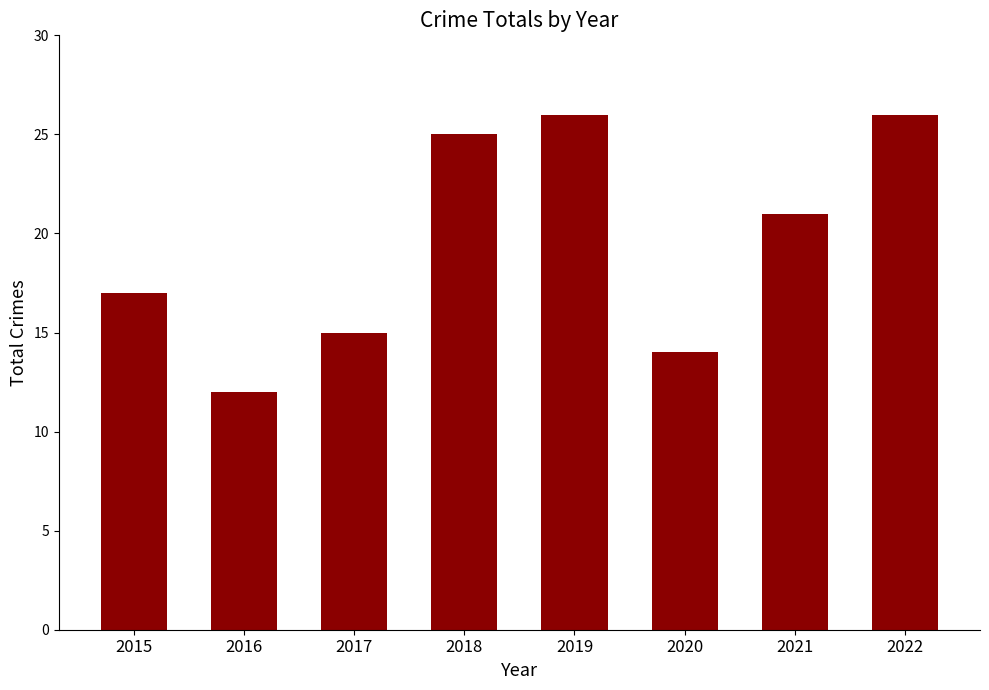

What is the sum of all values?

156